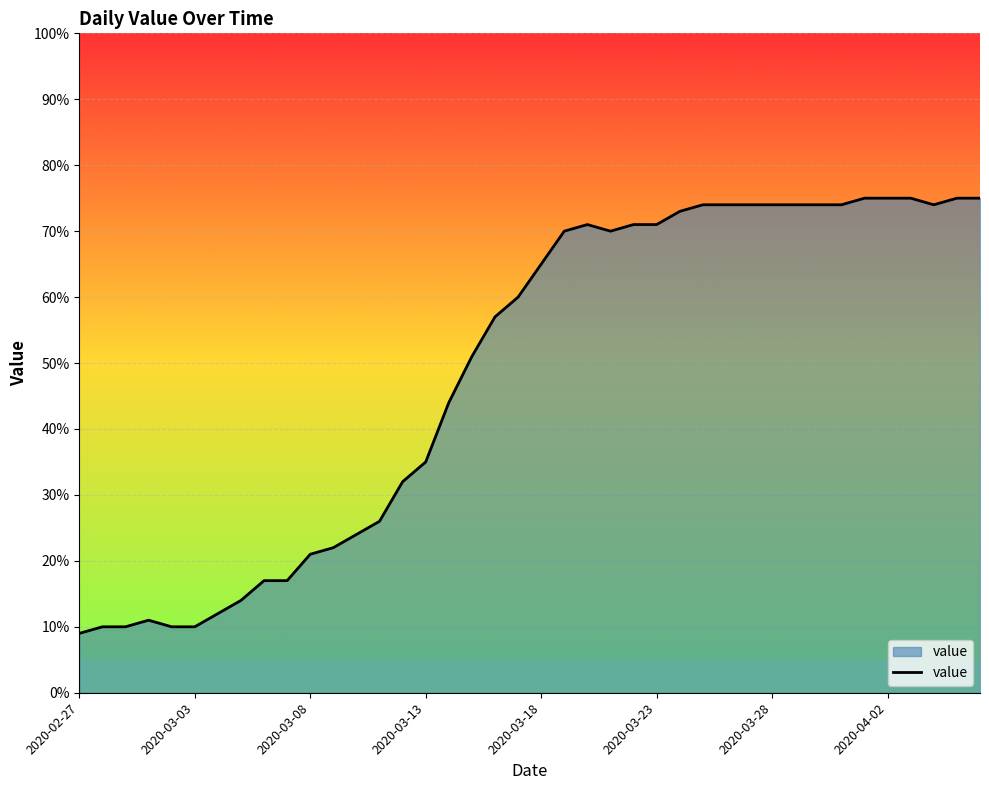

What is the difference between the maximum and minimum values?

66